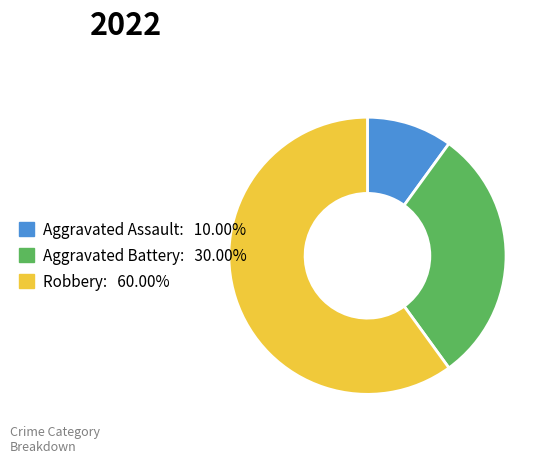

Do Aggravated Battery and Aggravated Assault together represent more than half of the pie?

No